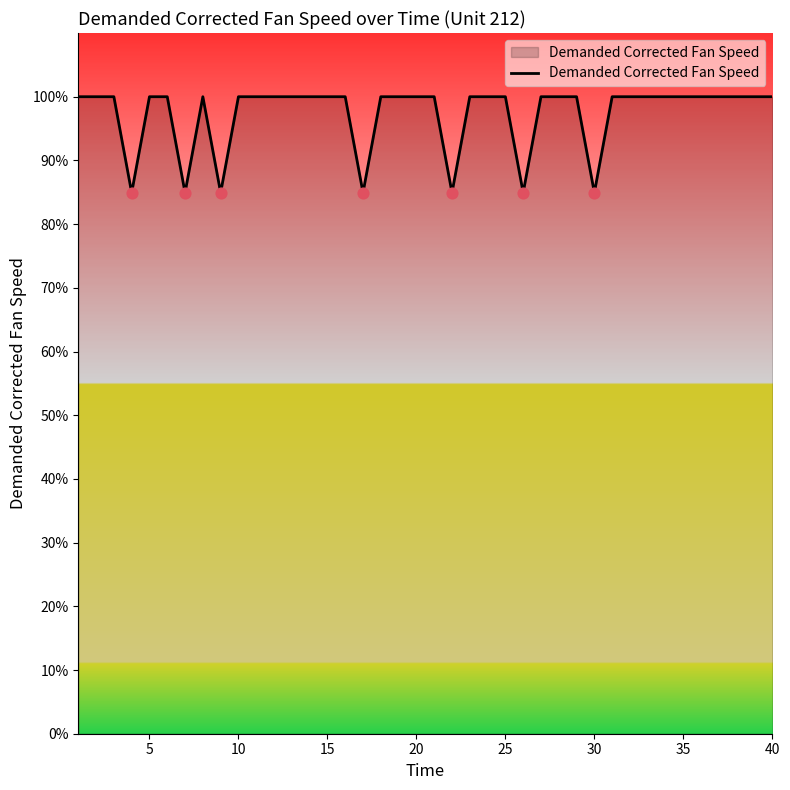

What is the difference between the maximum and minimum values?

15.1